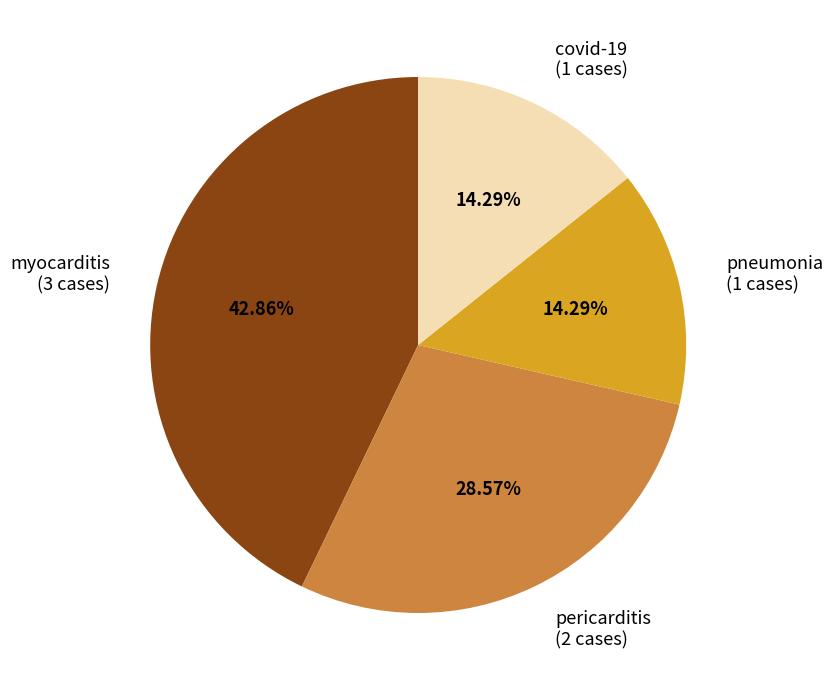

Combined, do pneumonia (1 cases) and pericarditis (2 cases) account for over 50%?

No